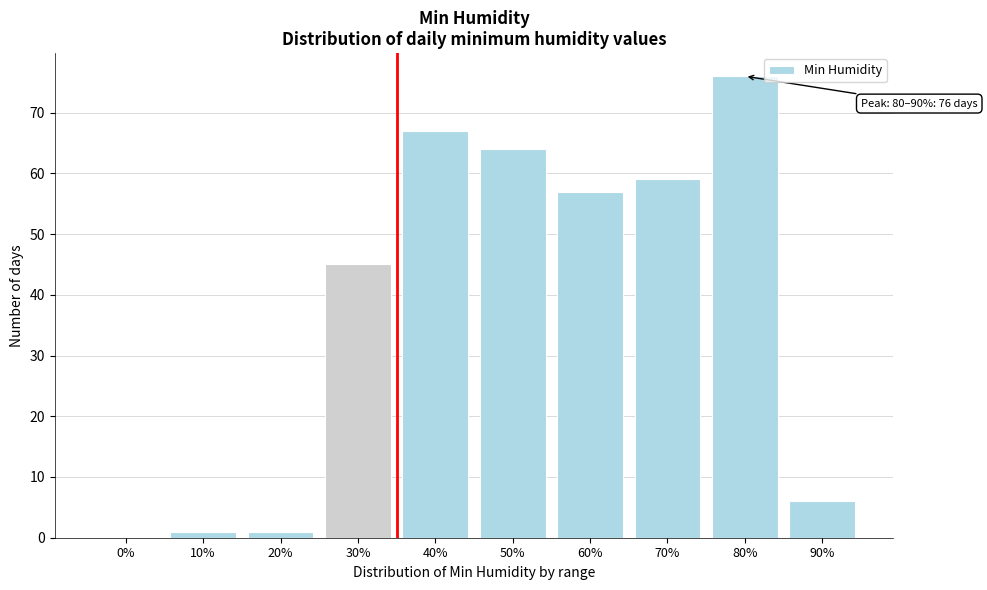

Reading right to left, transcribe all the data shown in this chart.

90%=6	80%=76	70%=59	60%=57	50%=64	40%=67	30%=45	20%=1	10%=1	0%=0